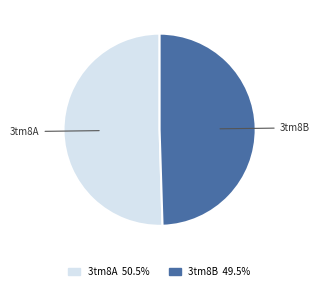

Does 3tm8B represent more than half of the total?

No